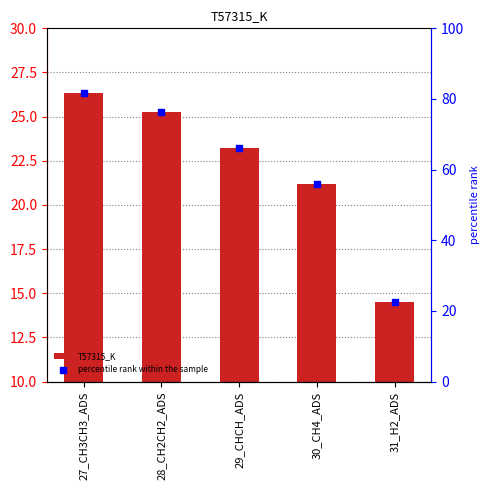

Is the value of percentile rank within the sample at 29_CHCH_ADS greater than the value of T57315_K at 31_H2_ADS?

Yes